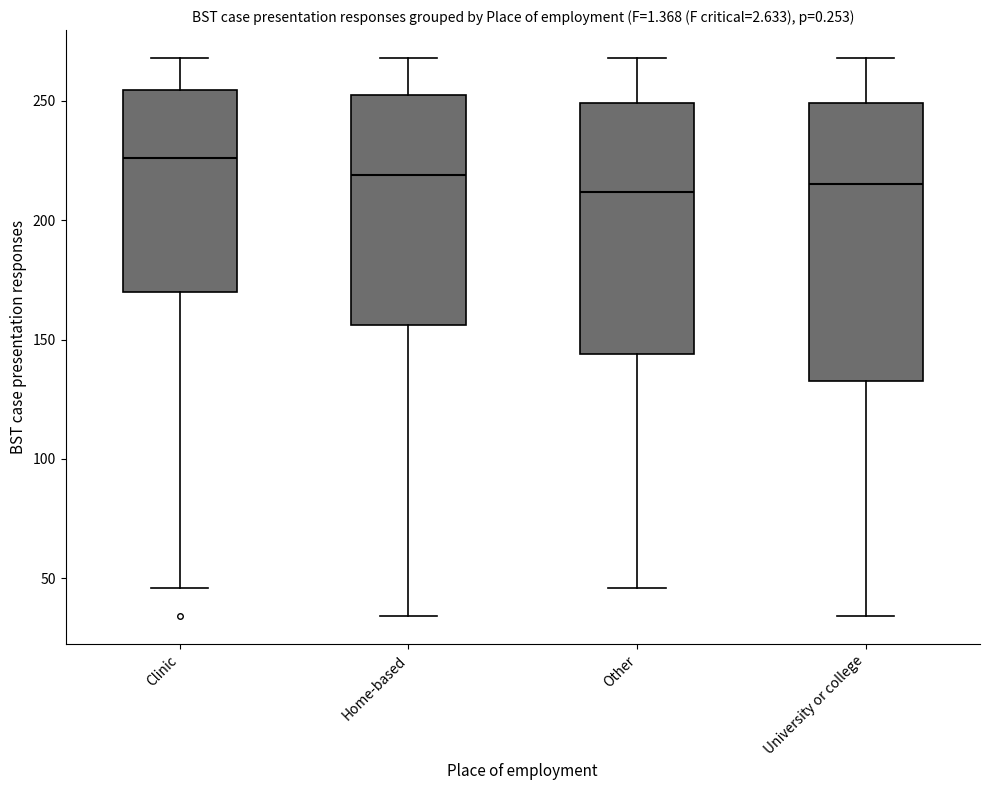

Reading left to right, read every box against the y-axis: the position of its median line, the range the box covers, and the ends of its whiskers. The values are not printed on the chart, so give them approximately, as read against the axis.

Clinic: median 225, box 170 to 255, whiskers 45 to 270
Home-based: median 220, box 155 to 255, whiskers 35 to 270
Other: median 210, box 145 to 250, whiskers 45 to 270
University or college: median 215, box 135 to 250, whiskers 35 to 270